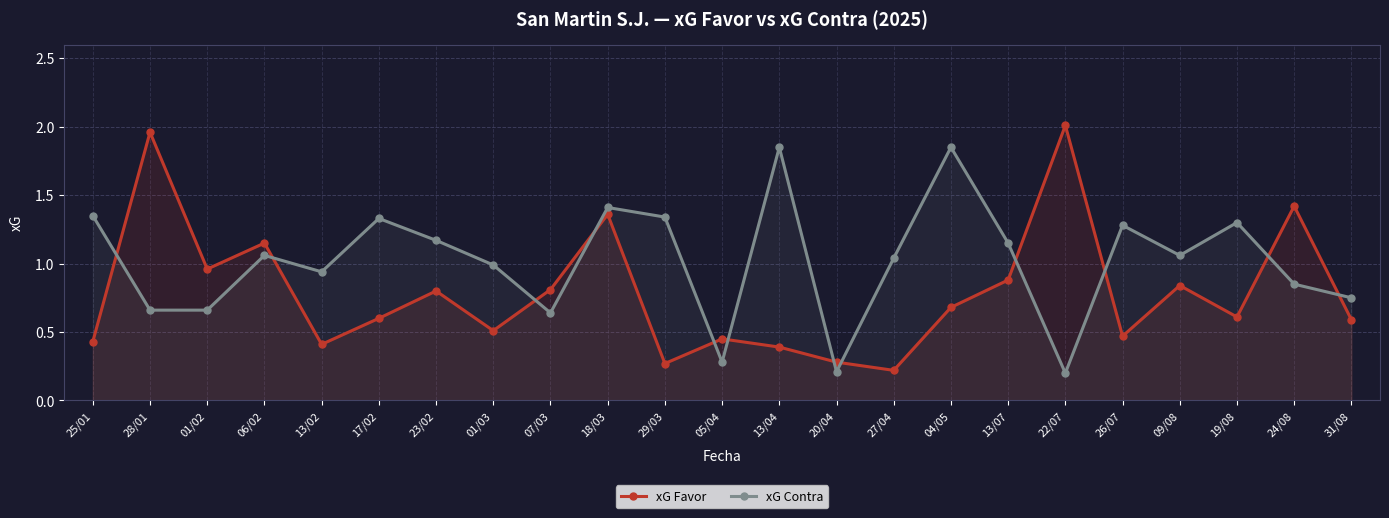

Between 01/02 and 18/03, which is larger?

18/03